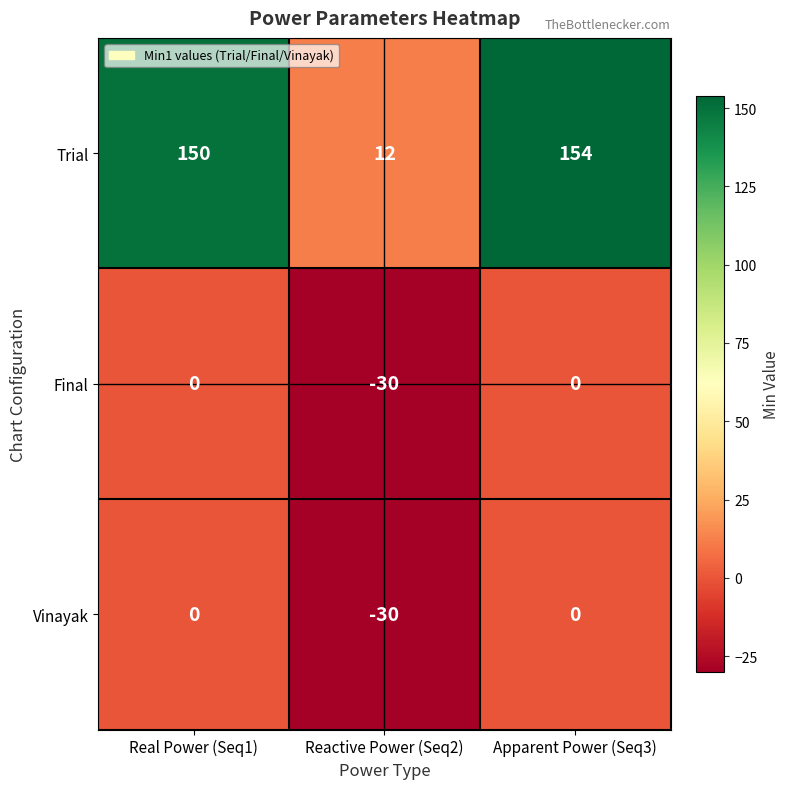

What is the approximate value of Trial at Real Power (Seq1), to the nearest 10?

150